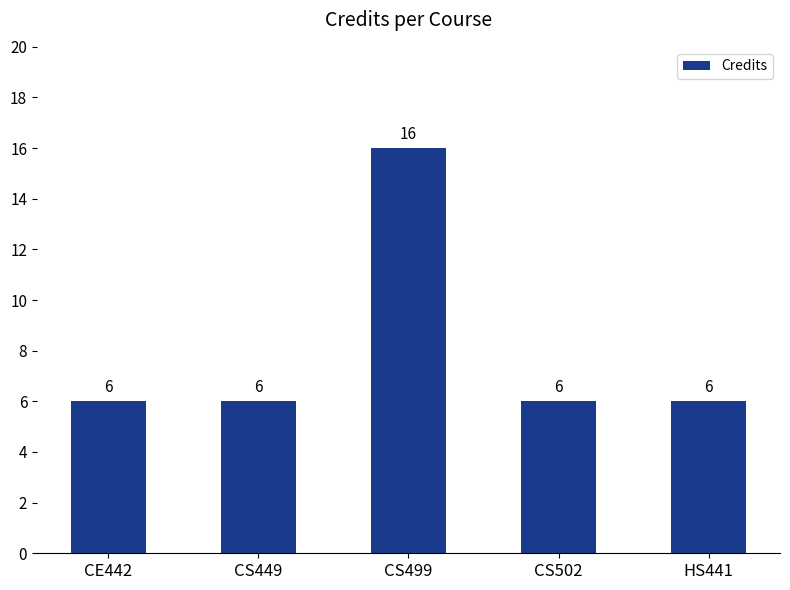

The chart shows a value of 9 at CS449. True or false?

False